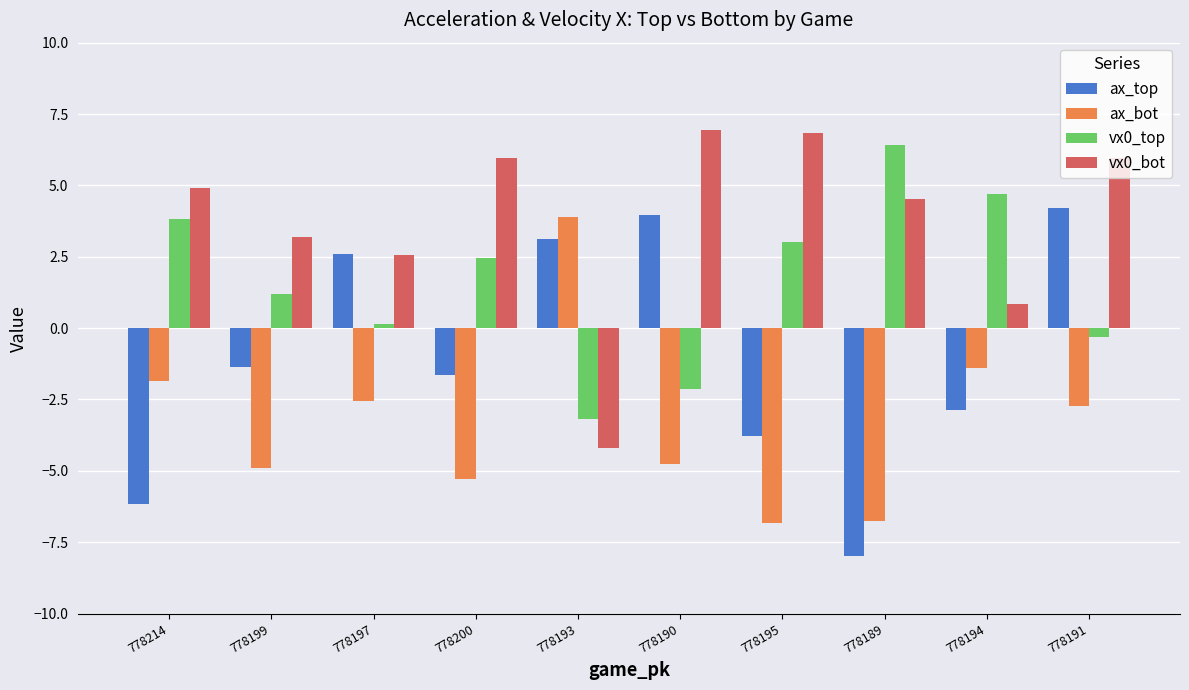

How many positive values does the vx0_top series have?

7